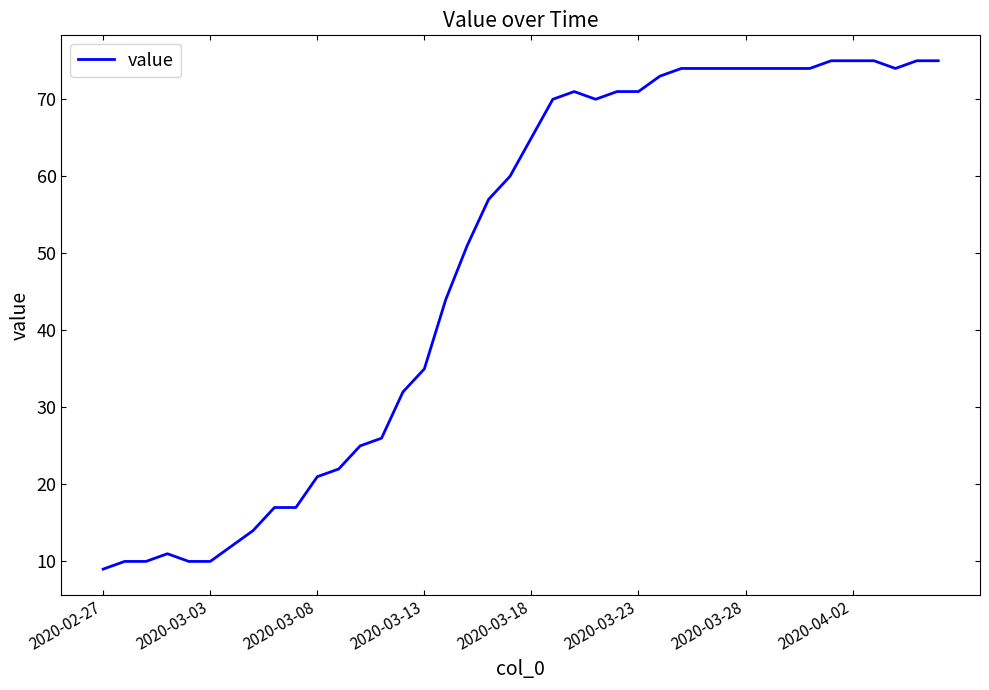

Reading right to left, what are all the values shown in this chart?

75	75	74	75	75	75	74	74	74	74	74	74	74	73	71	71	70	71	70	65	60	57	51	44	35	32	26	25	22	21	17	17	14	12	10	10	11	10	10	9